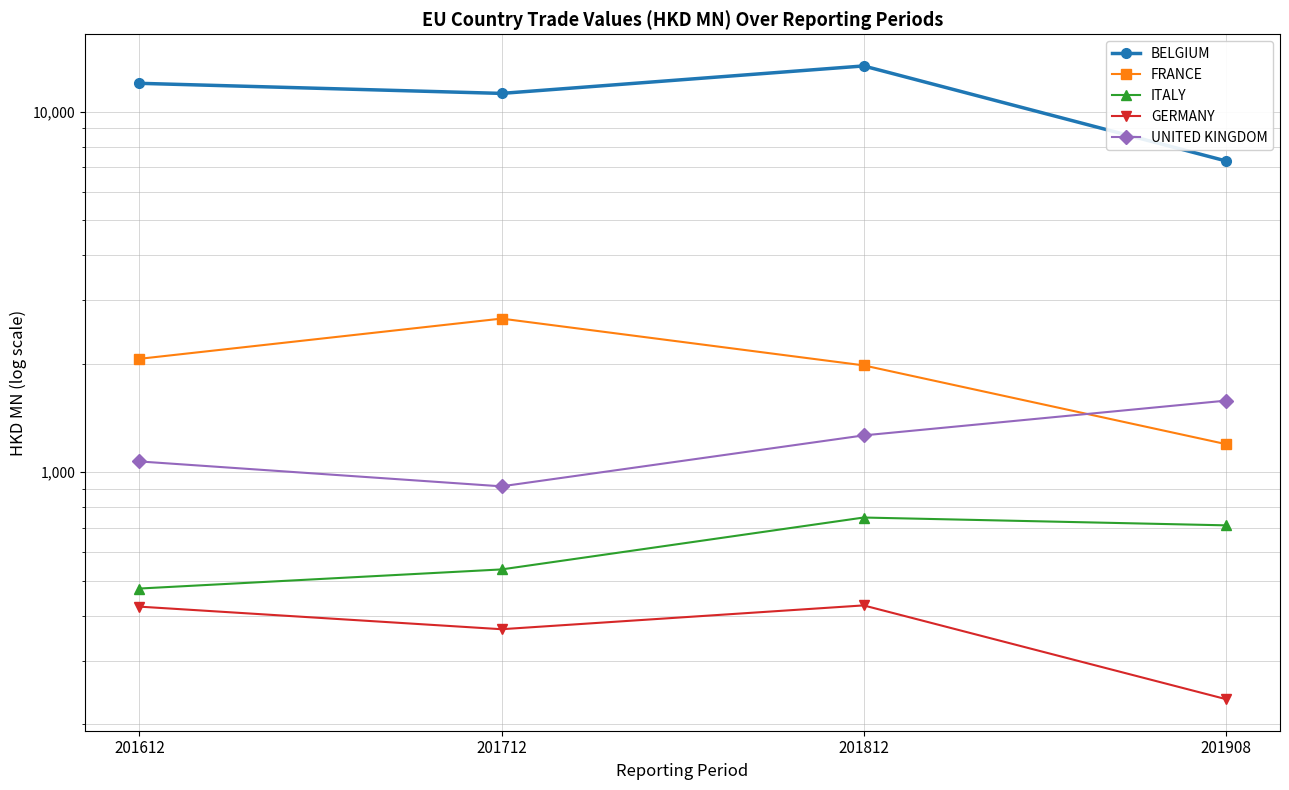

What is the value of the BELGIUM point at the 2nd from the left?

11227.7